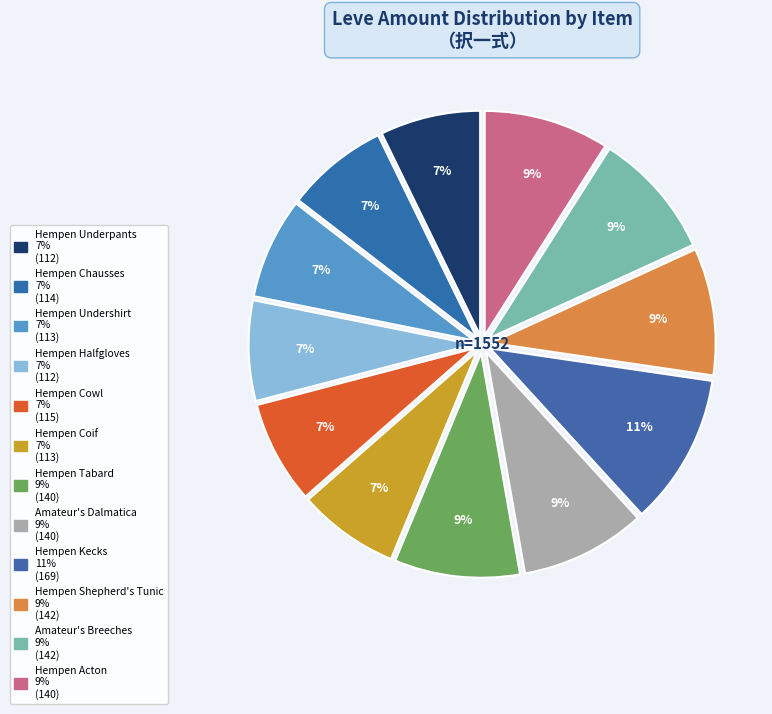

Do Hempen Halfgloves and Hempen Cowl together represent more than half of the pie?

No